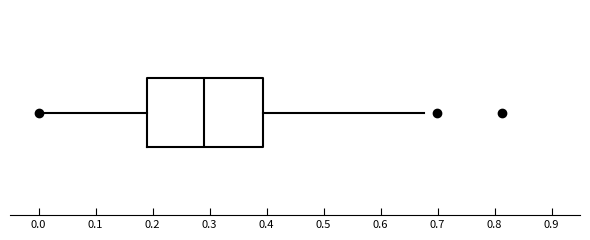

Read this box plot against the x-axis: the position of the median line, the range covered by the box, and the ends of both whiskers. The values are not printed on the chart, so give them approximately, as read against the axis.

median 0.29, box 0.19 to 0.39, whiskers 0.00 to 0.68